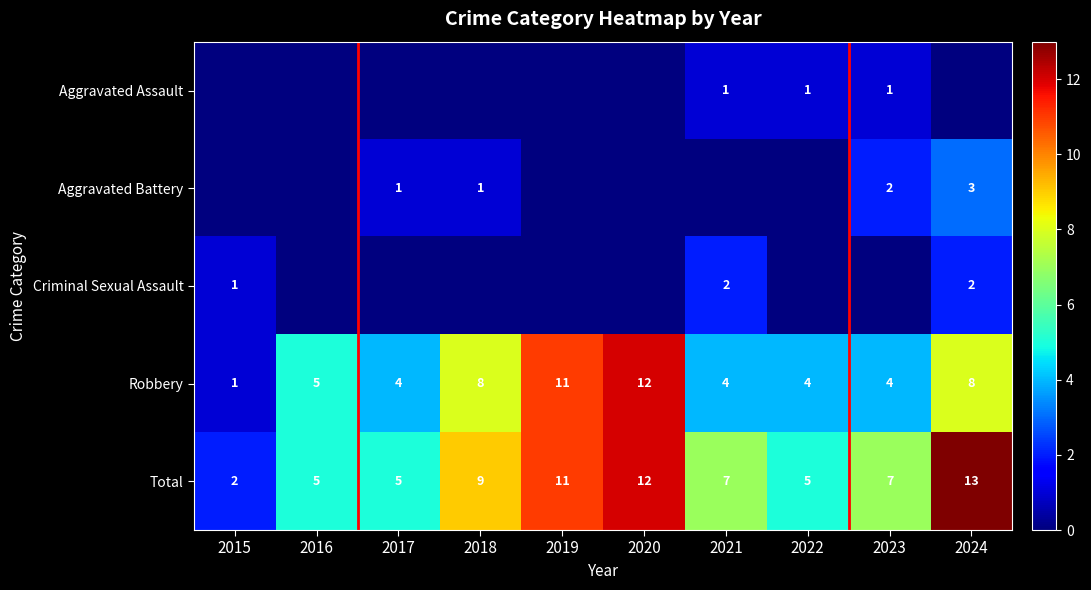

At which label does Total reach its peak?

2024